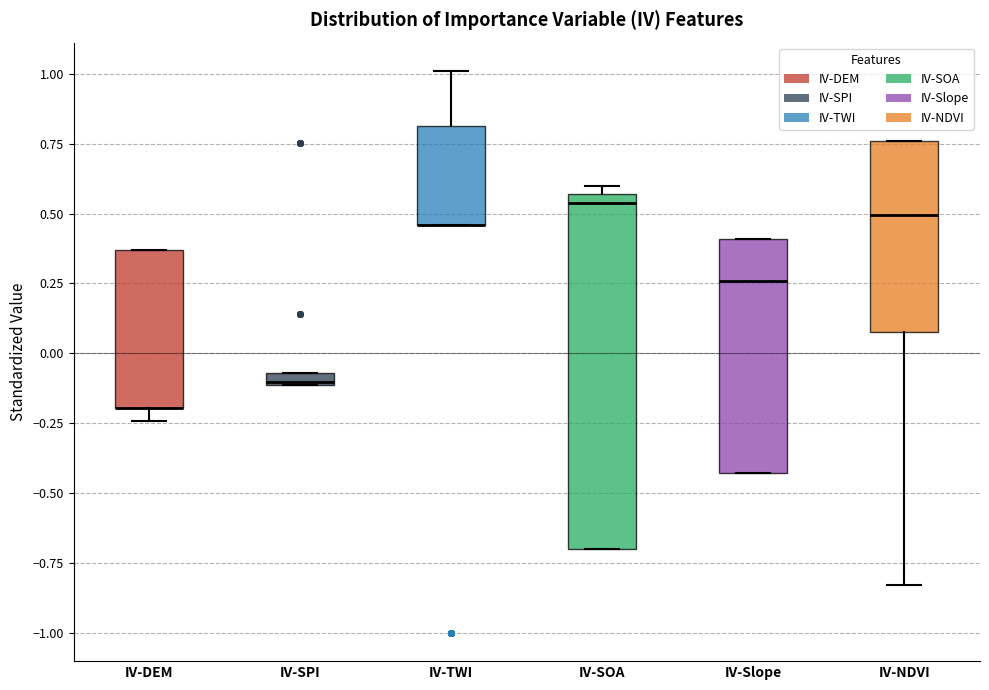

Where is the upper edge of the box for IV-SPI on the y-axis? The values are not printed on the chart, so give them approximately, as read against the axis.

-0.05